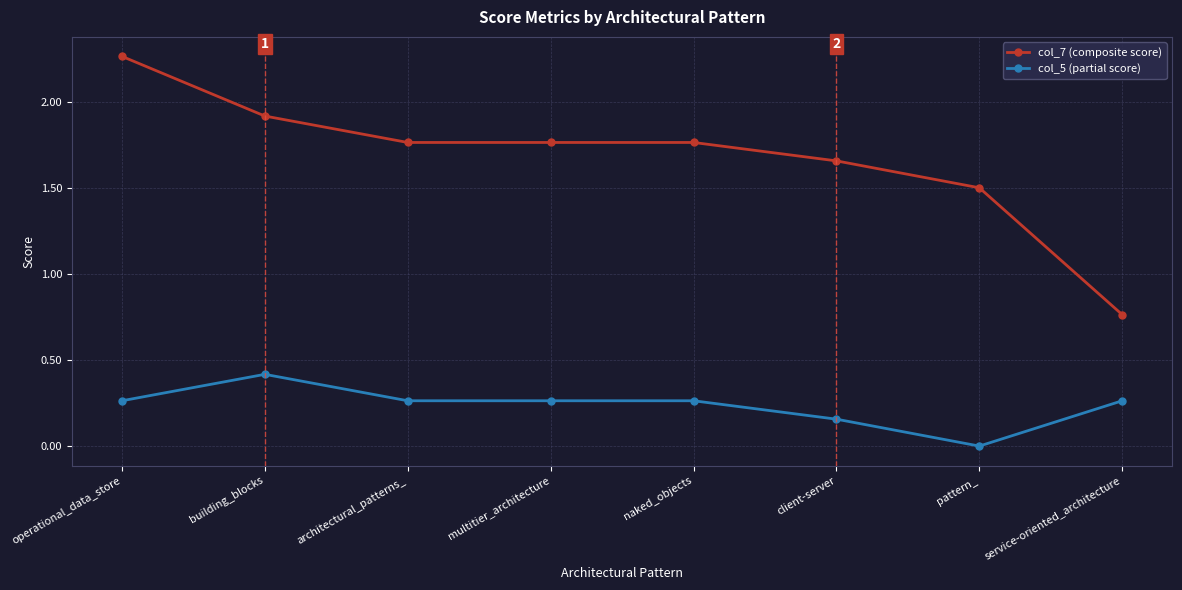

What is the label of the 6th point from the left?

client-server